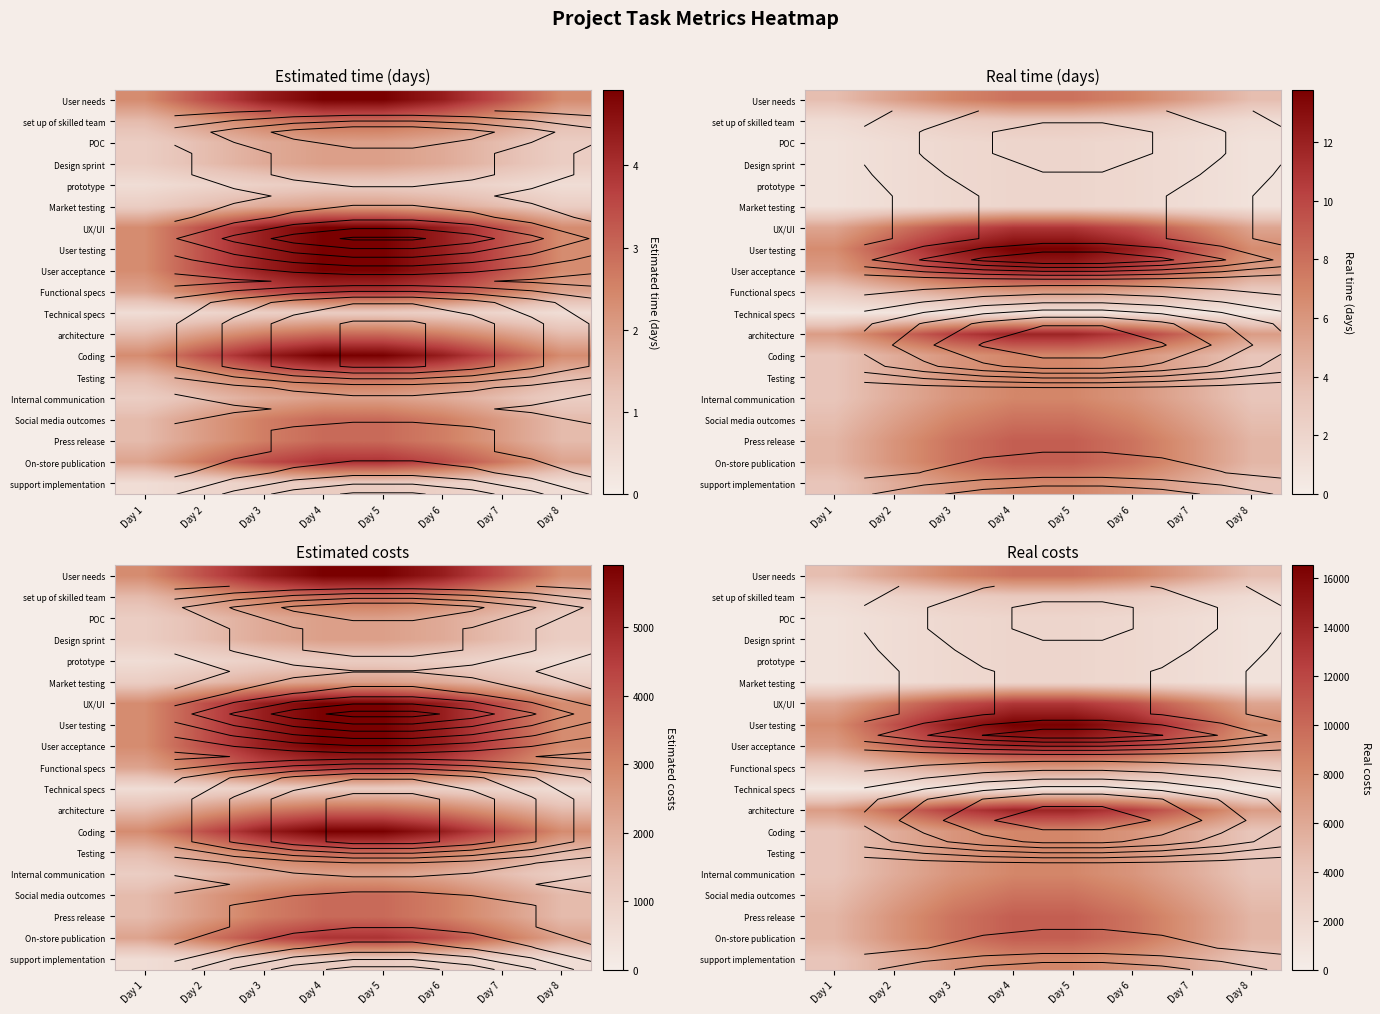

Which has a higher value, Day 8 or Day 4?

Day 4